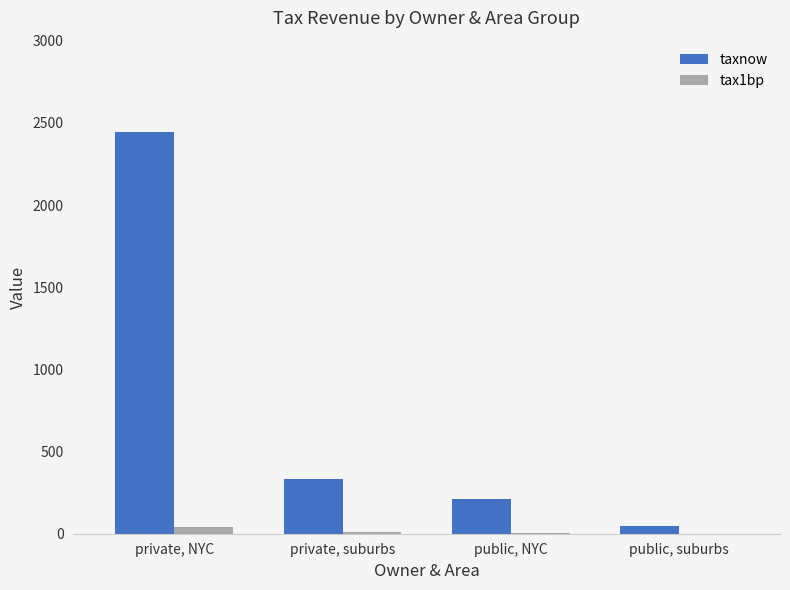

How many groups of bars are there?

4